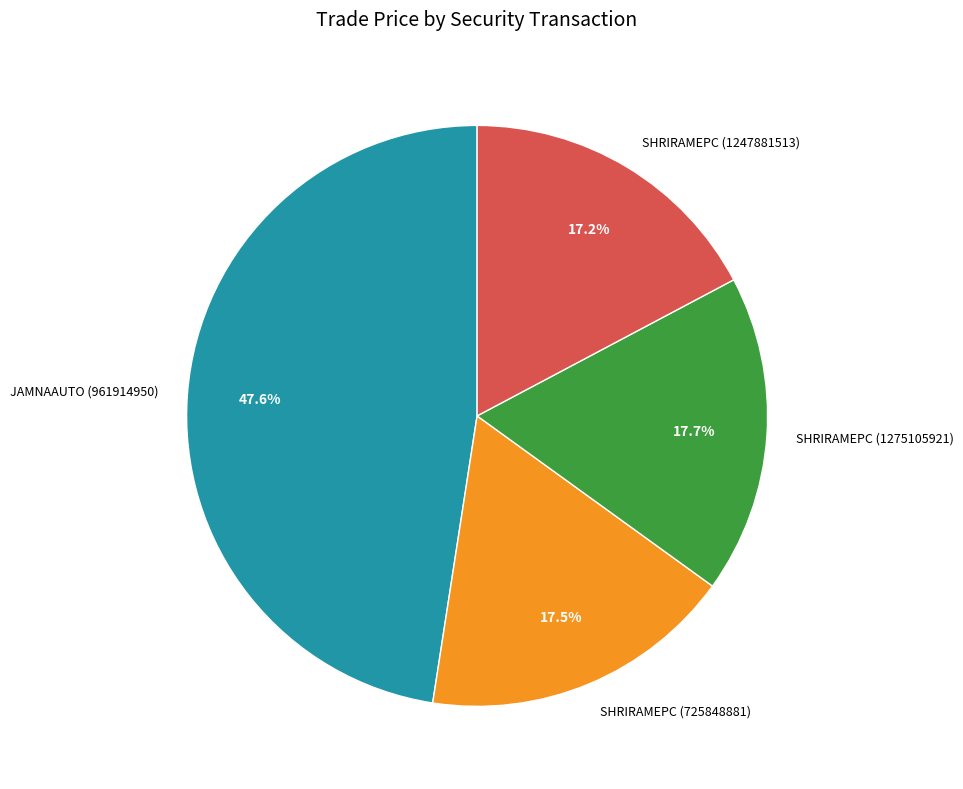

Is SHRIRAMEPC (725848881) the majority of the pie?

No